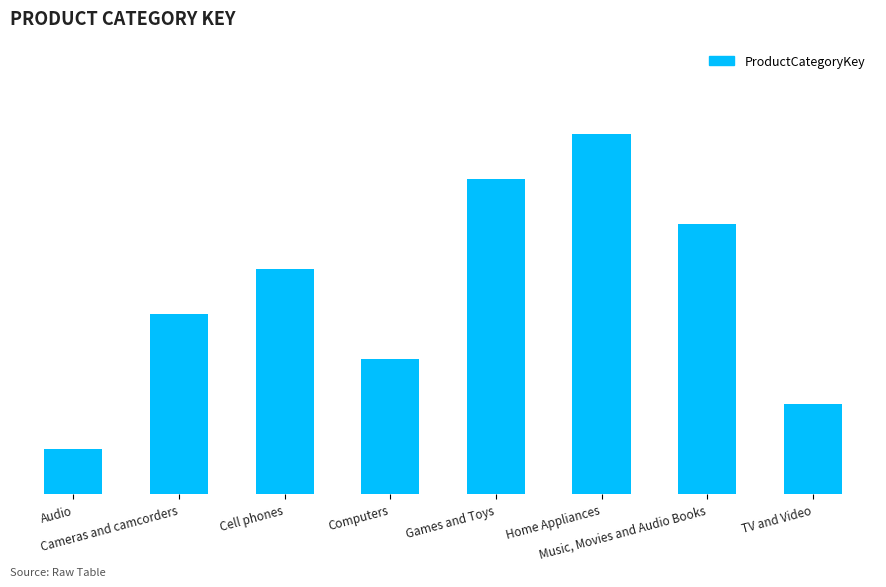

Rank the categories by value from highest to lowest.

Home Appliances, Games and Toys, Music, Movies and Audio Books, Cell phones, Cameras and camcorders, Computers, TV and Video, Audio